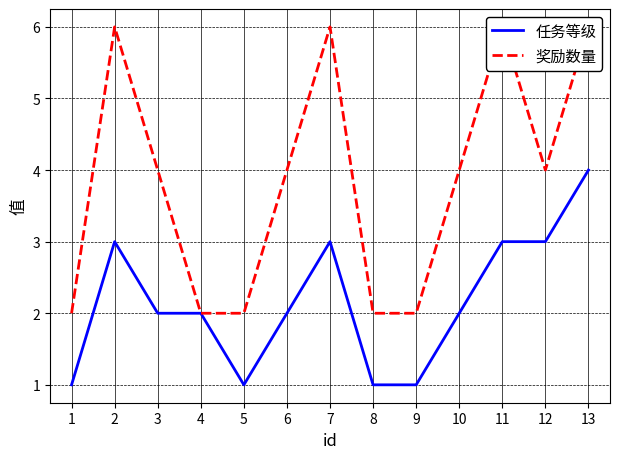

Where does the 任务等级 series first go above 2?

2